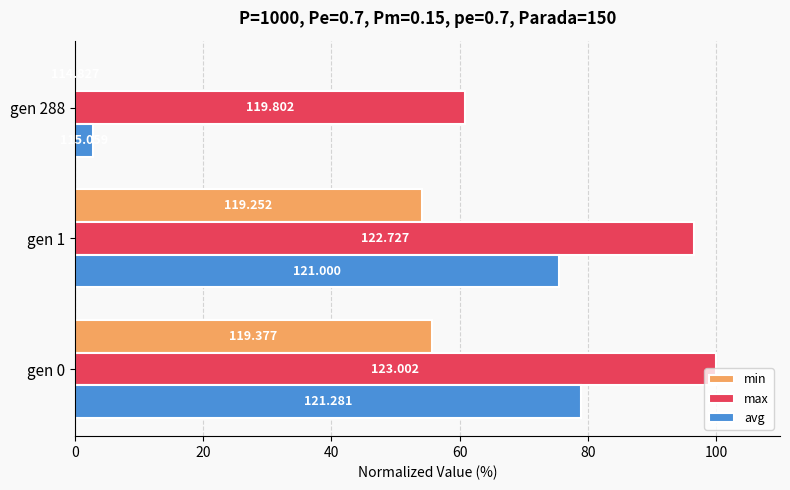

Reading left to right, extract all data points from this chart.

min: 55.7	54.1	0.0
max: 100.0	96.6	60.9
avg: 78.9	75.5	2.8